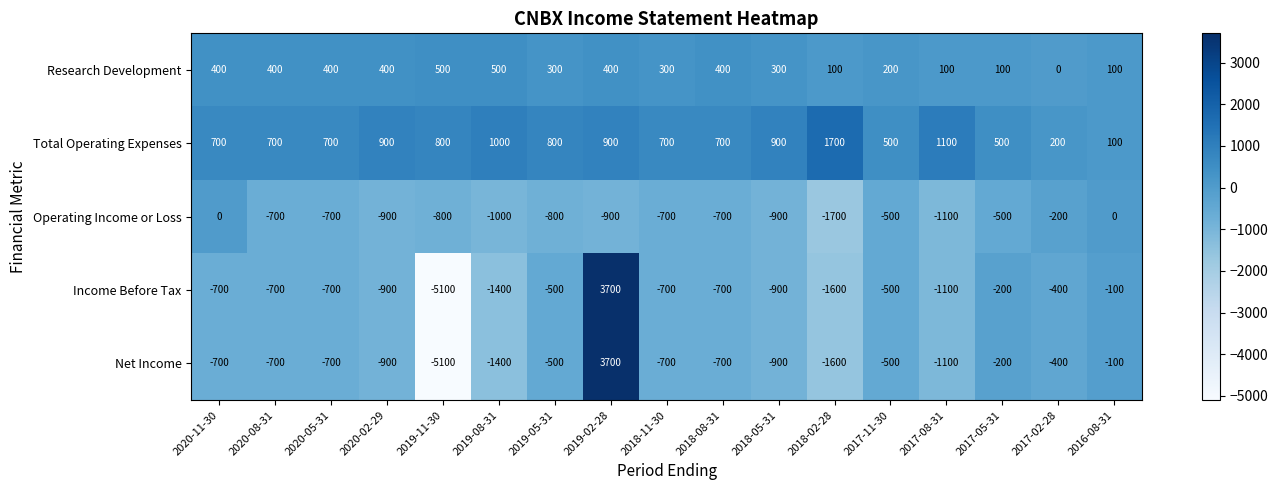

At which category is the sum across all series the highest?

2019-02-28